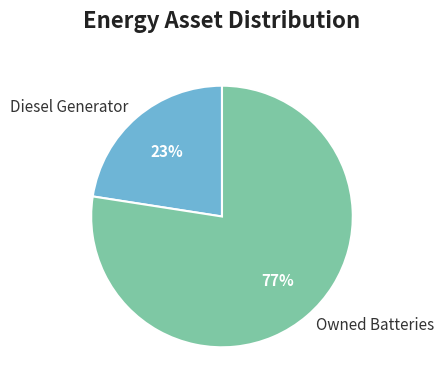

Is there any slice that represents more than half of the pie?

Yes